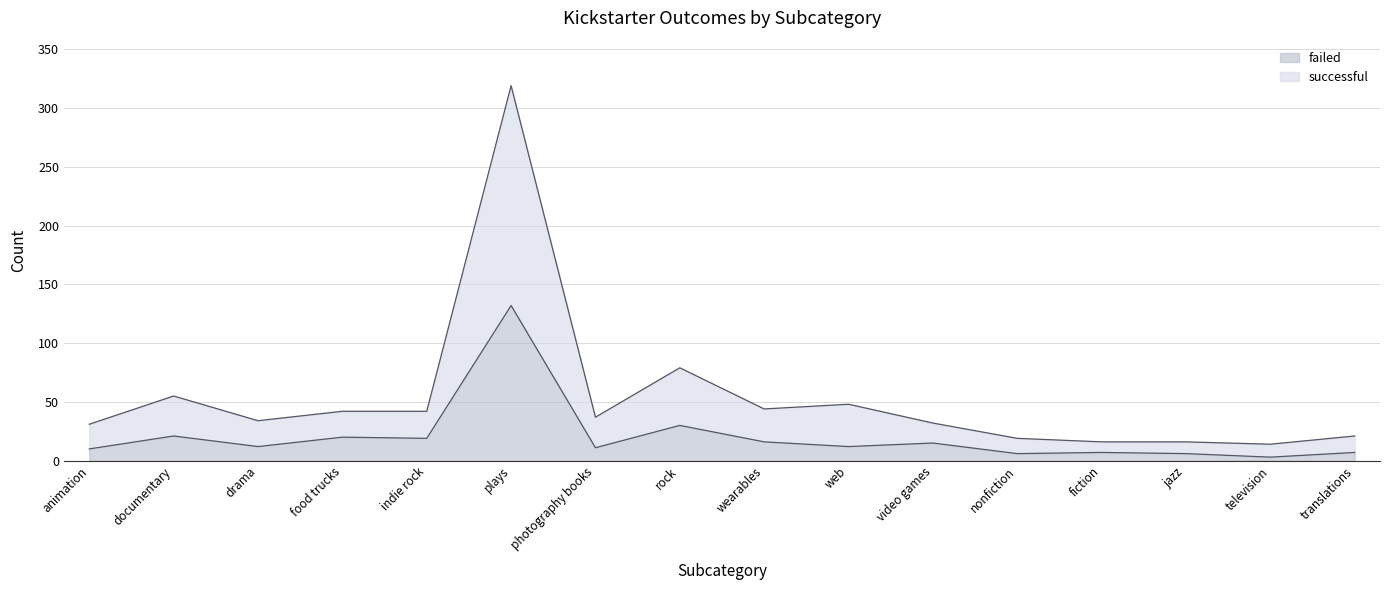

What is the average value of the successful series?

53